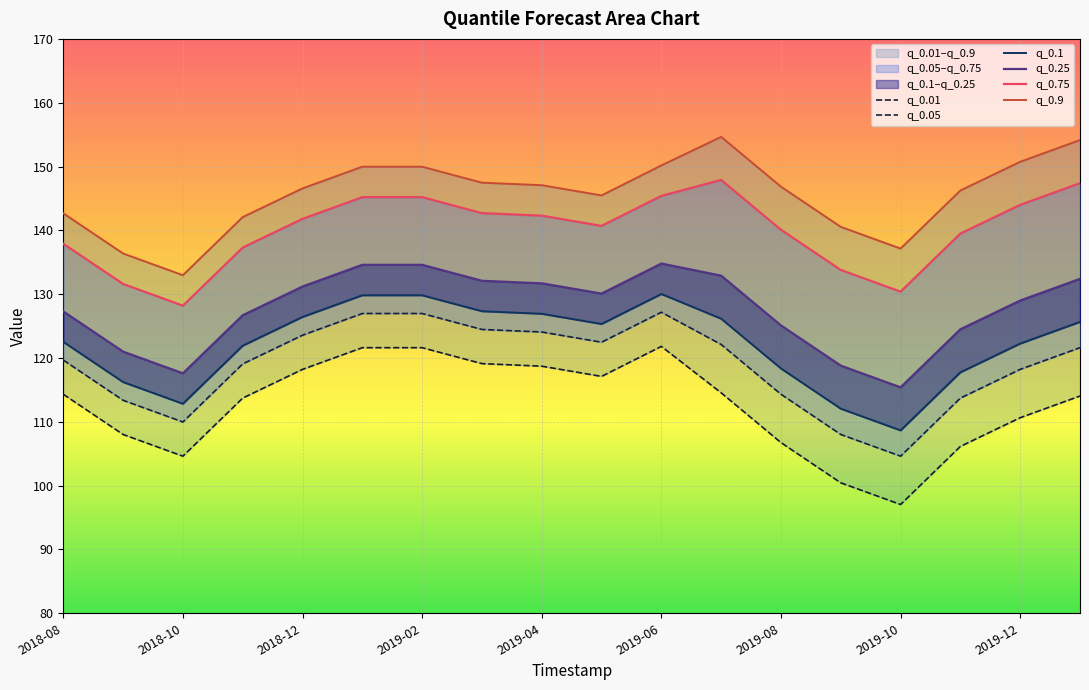

The q_0.25 series shows 115.4 at 2019-10. True or false?

True